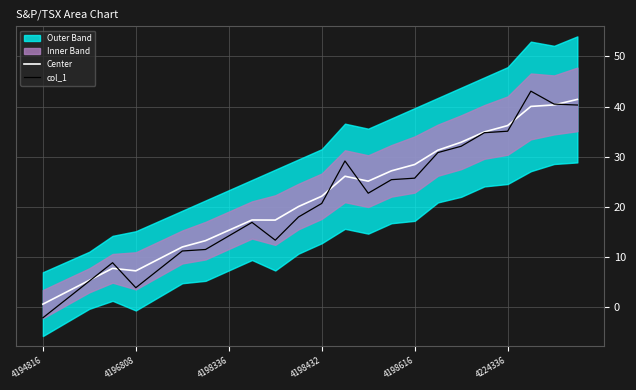

Rank the series by their average value, from lowest to highest.

col_1, Center